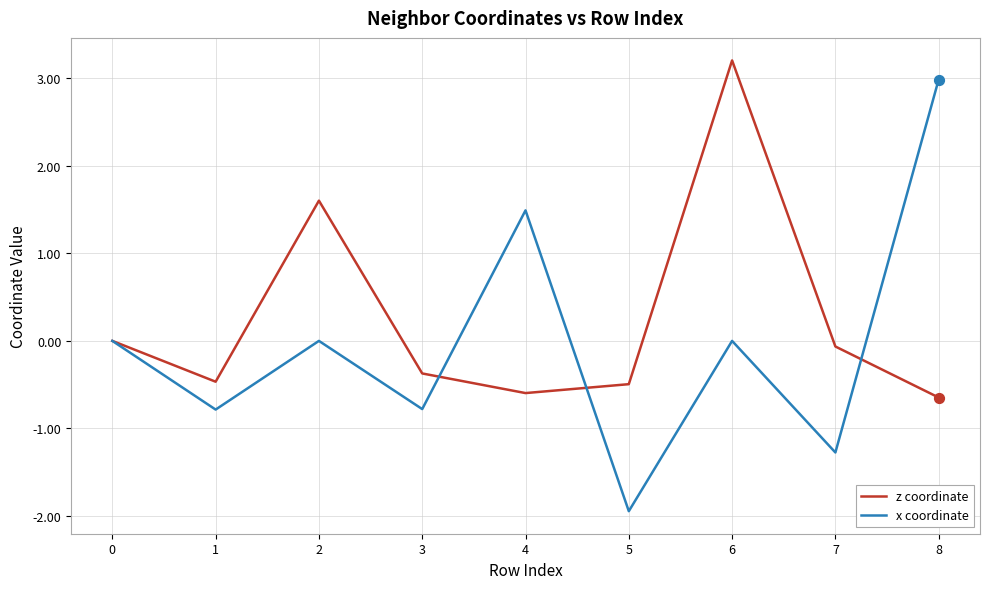

What are all the series names shown in the legend?

z coordinate, x coordinate